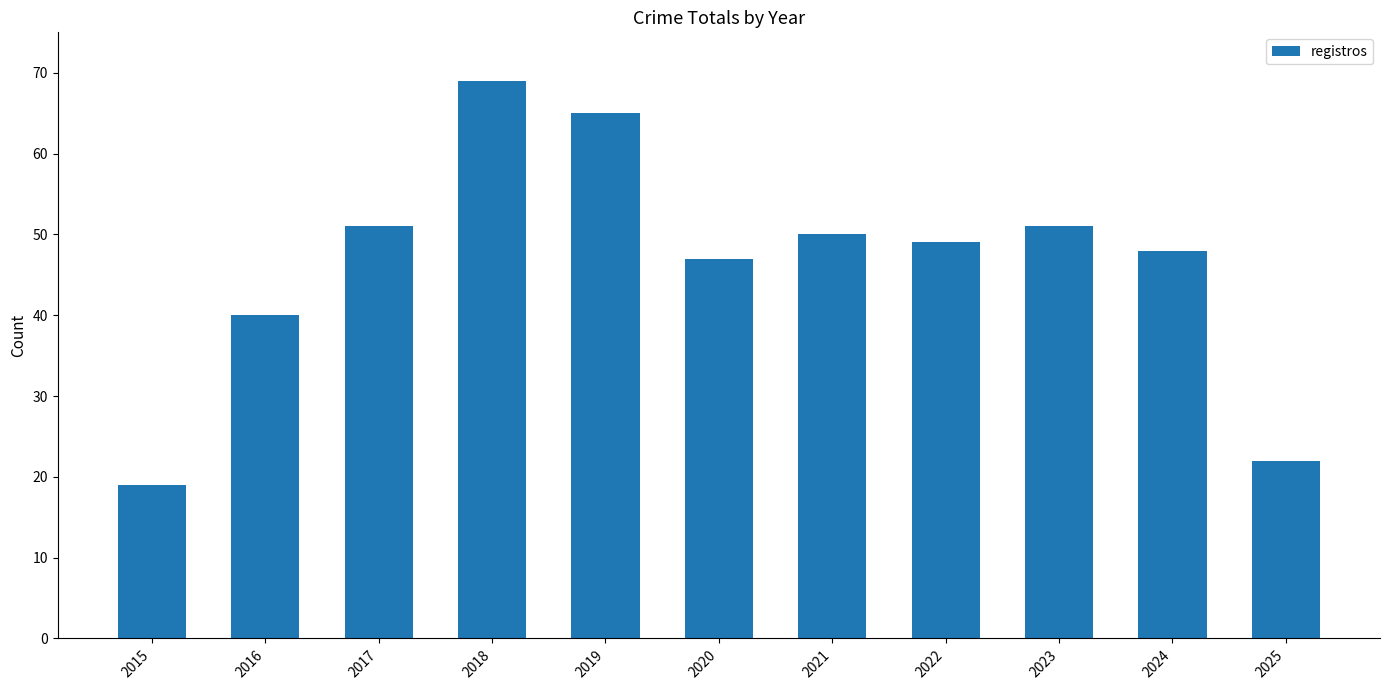

The chart shows a value of 116 at 2018. True or false?

False